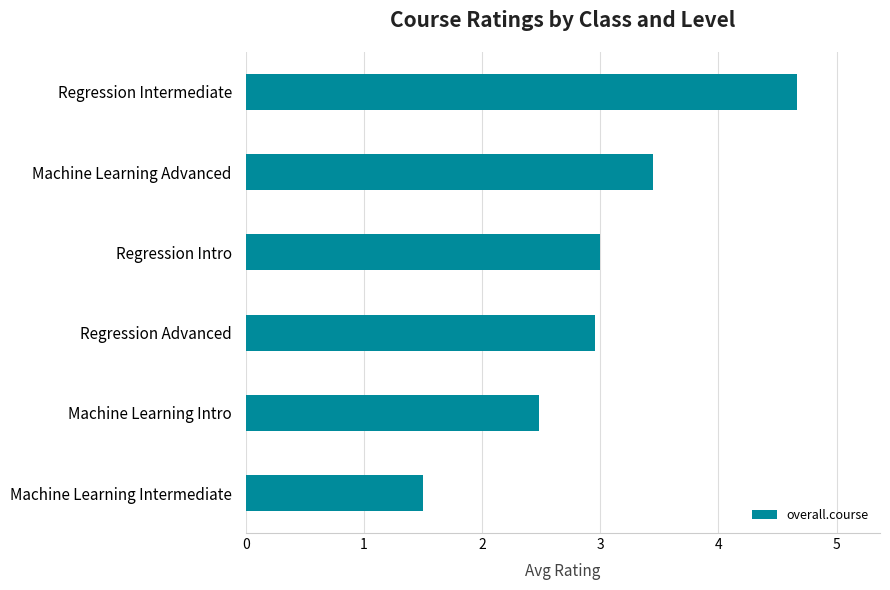

At which category does the chart reach its minimum across all series?

Machine Learning Intermediate